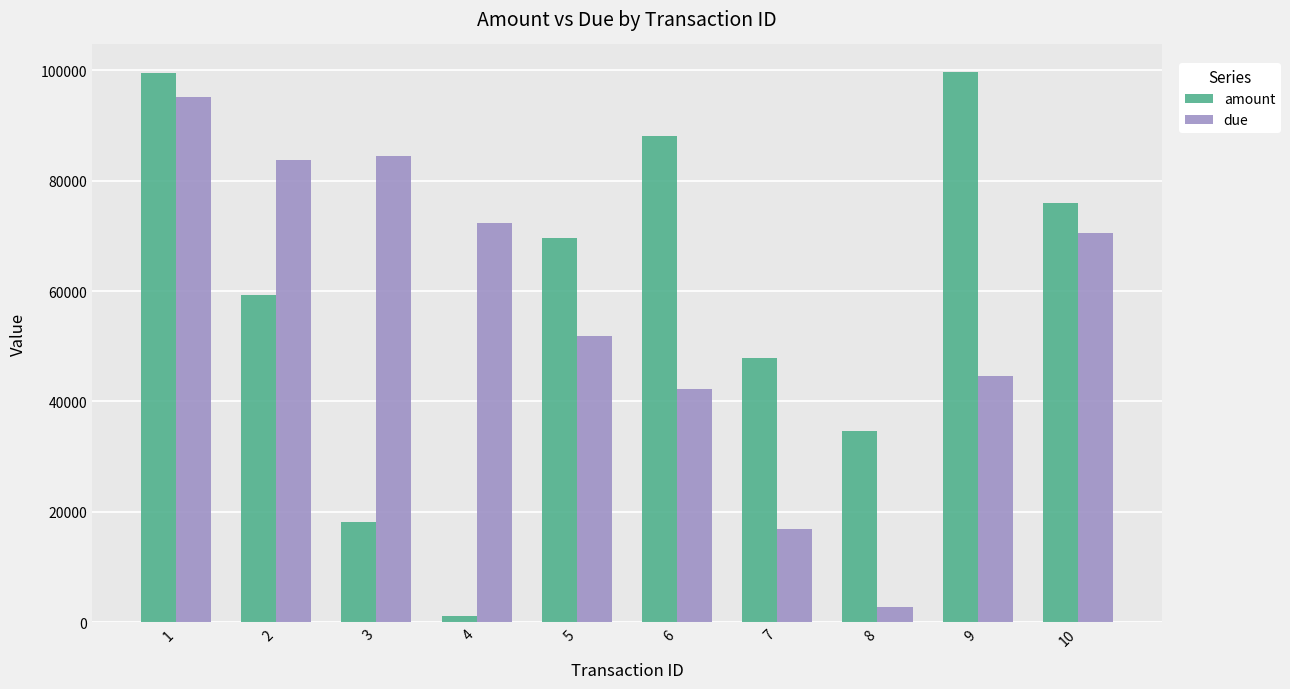

True or false: due has a value of 72319 at 4.

True